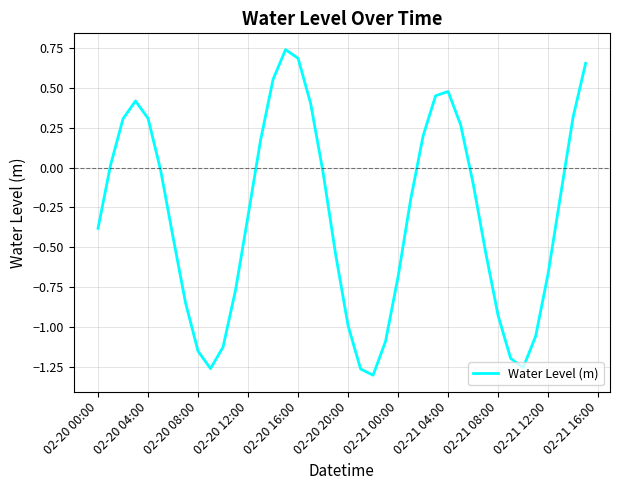

Does the chart display data point markers on the line(s)?

No